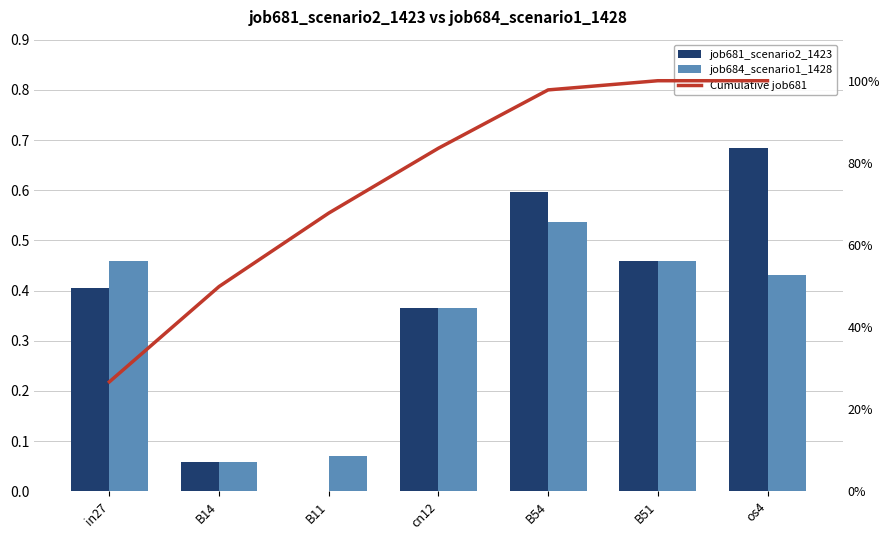

What is the spread (max minus min) of values at B54?

0.4